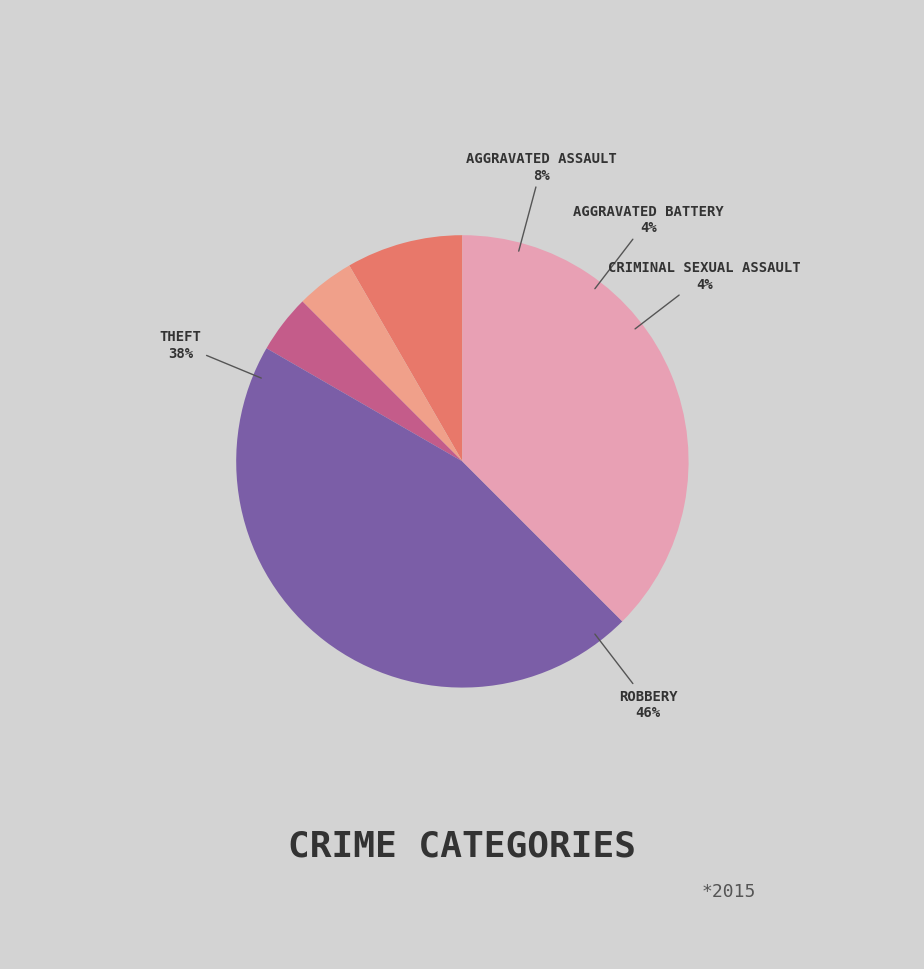

Rank the categories by value from highest to lowest.

Robbery, Theft, Aggravated Assault, Aggravated Battery, Criminal Sexual Assault